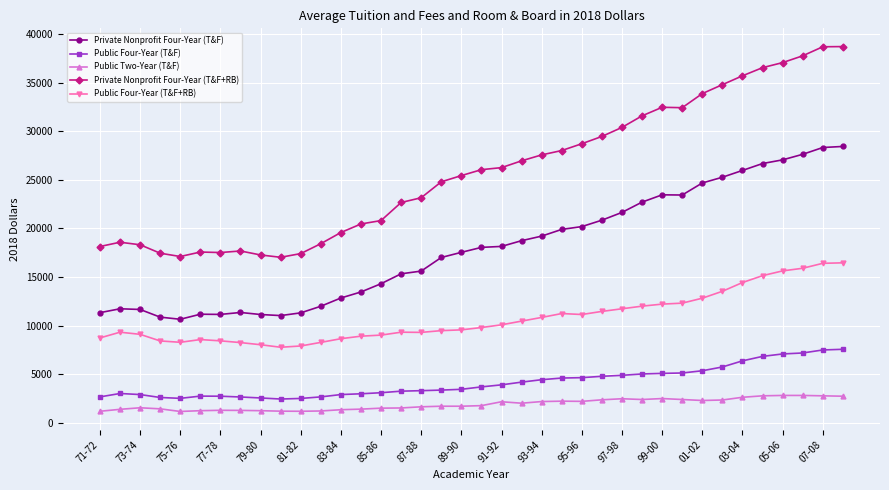

At how many categories does at least one series exceed 30809?

11